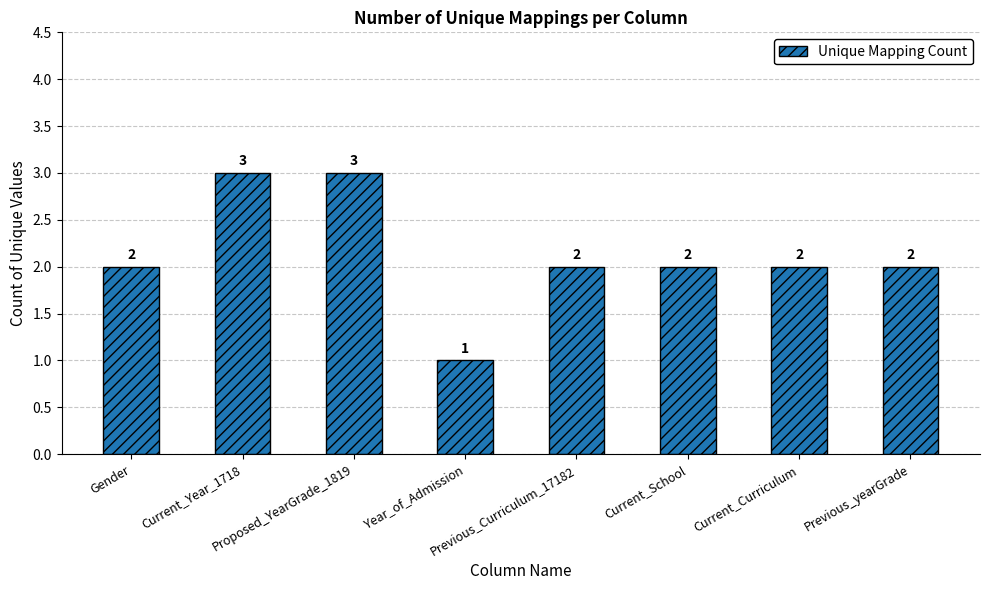

Count the values in the range 2 to 3.

7